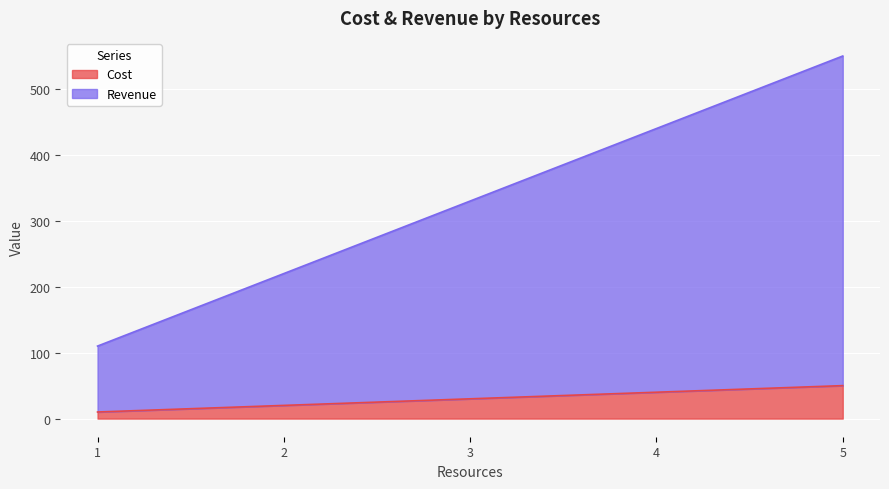

Between 4.0 and 5.0, which is larger?

5.0